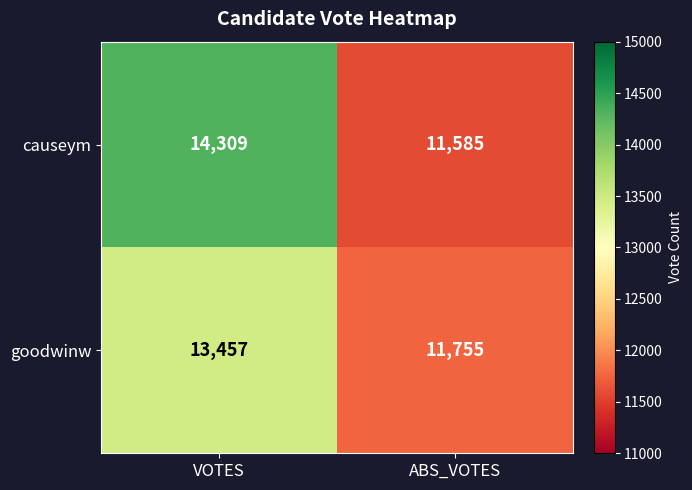

What is the approximate value of goodwinw at VOTES, to the nearest 10?

13460